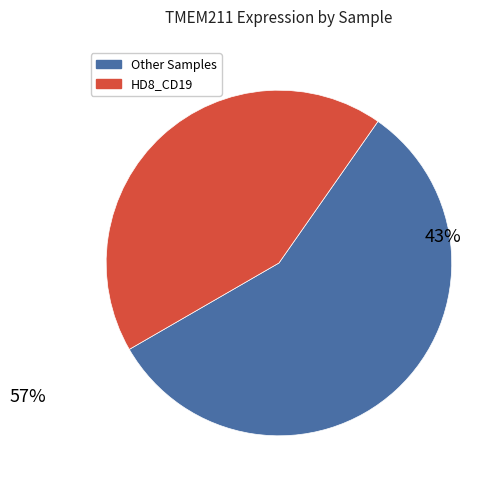

What is the largest slice in the pie chart?

Other Samples